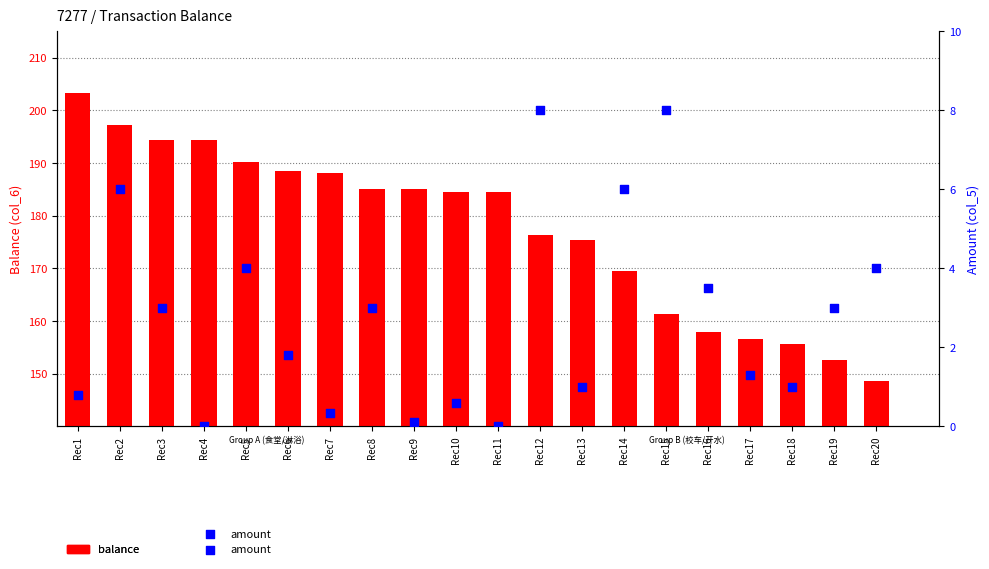

What is the total value across all series at Rec13?

176.4